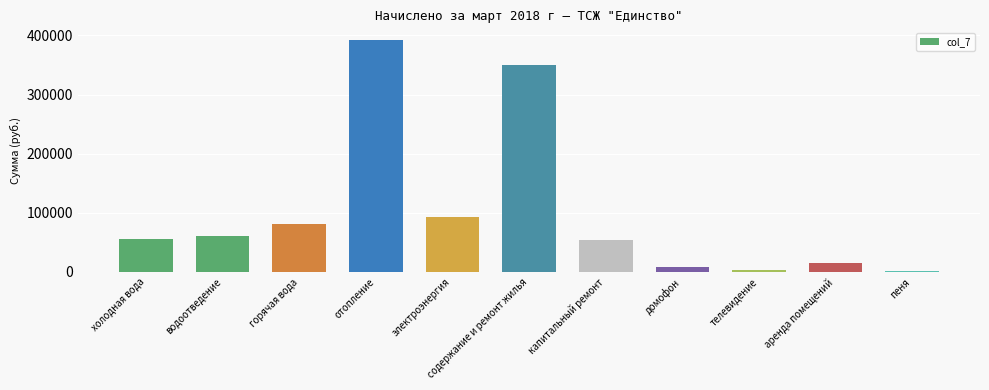

What is the approximate value at отопление?

392318.2